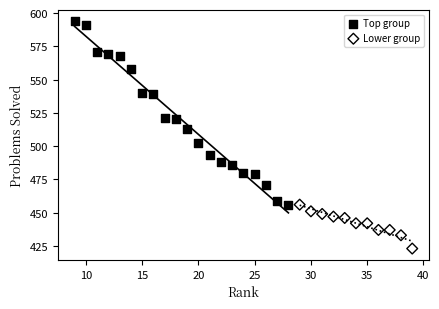

Which series has the largest Y range (max minus min)?

Top group